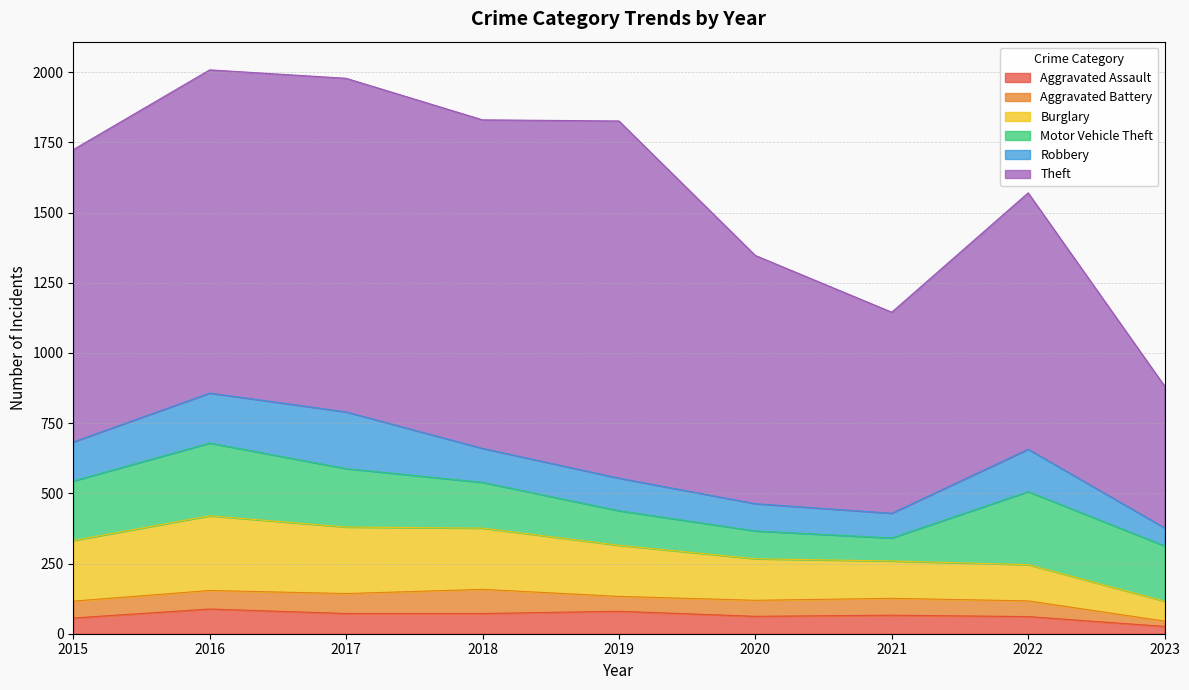

What is the average value of the Aggravated Battery series?

59